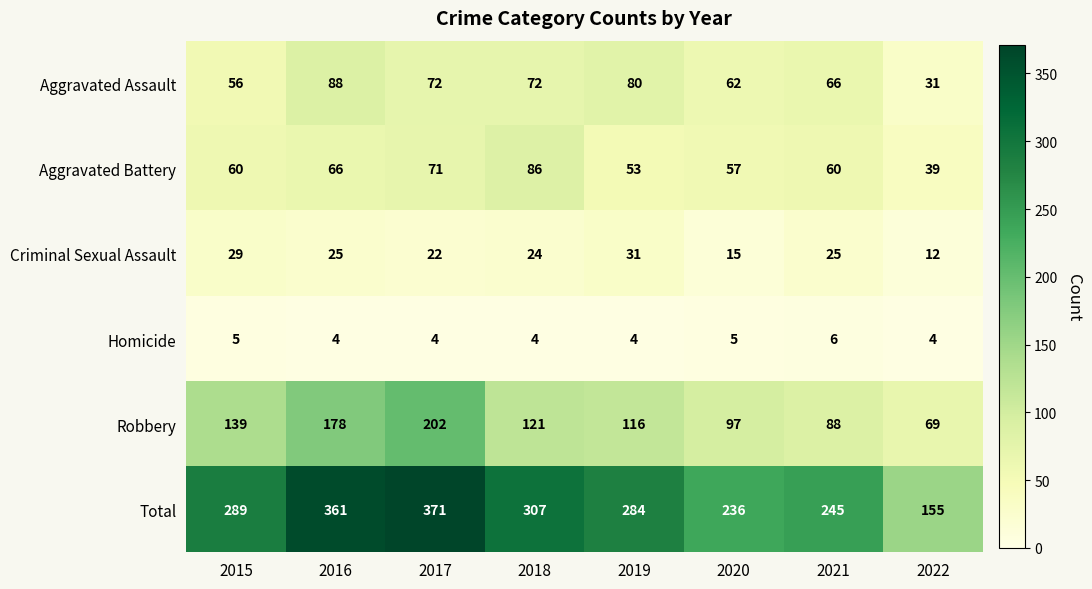

True or false: Homicide has a value of 5 at 2020.

True